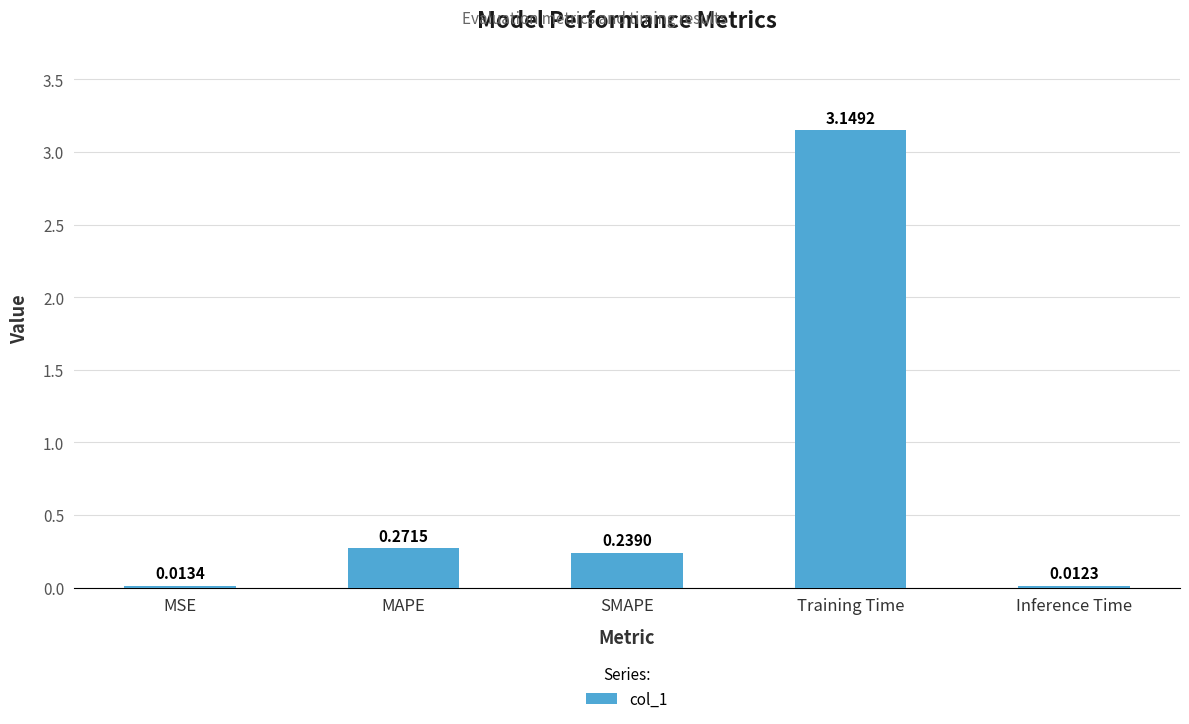

Rank the categories by value from lowest to highest.

Inference Time, MSE, SMAPE, MAPE, Training Time